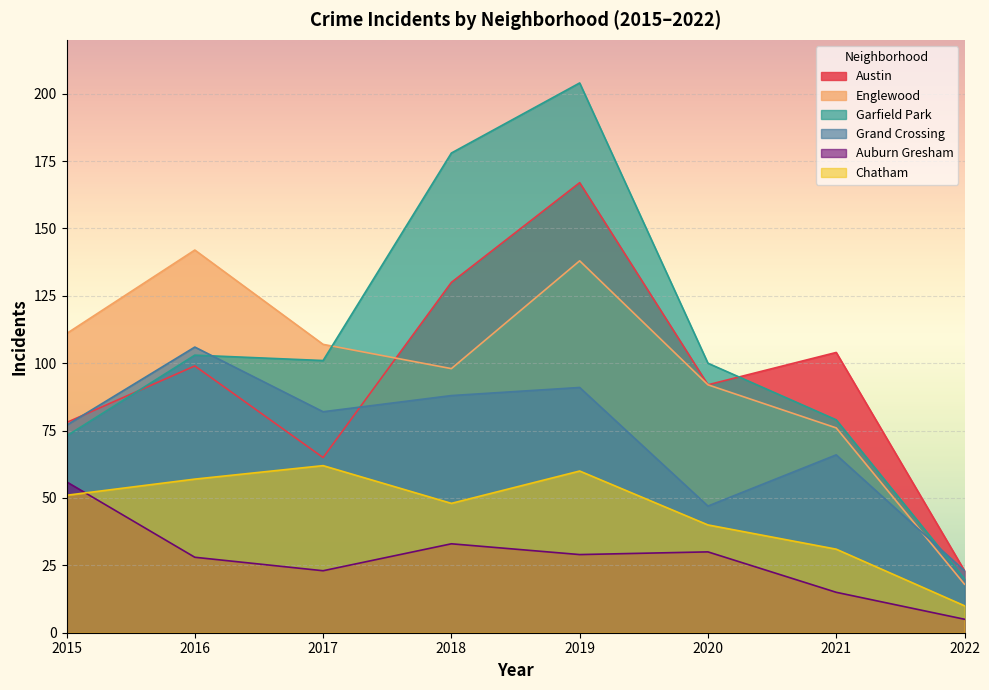

Which series has the largest total across all categories?

Garfield Park